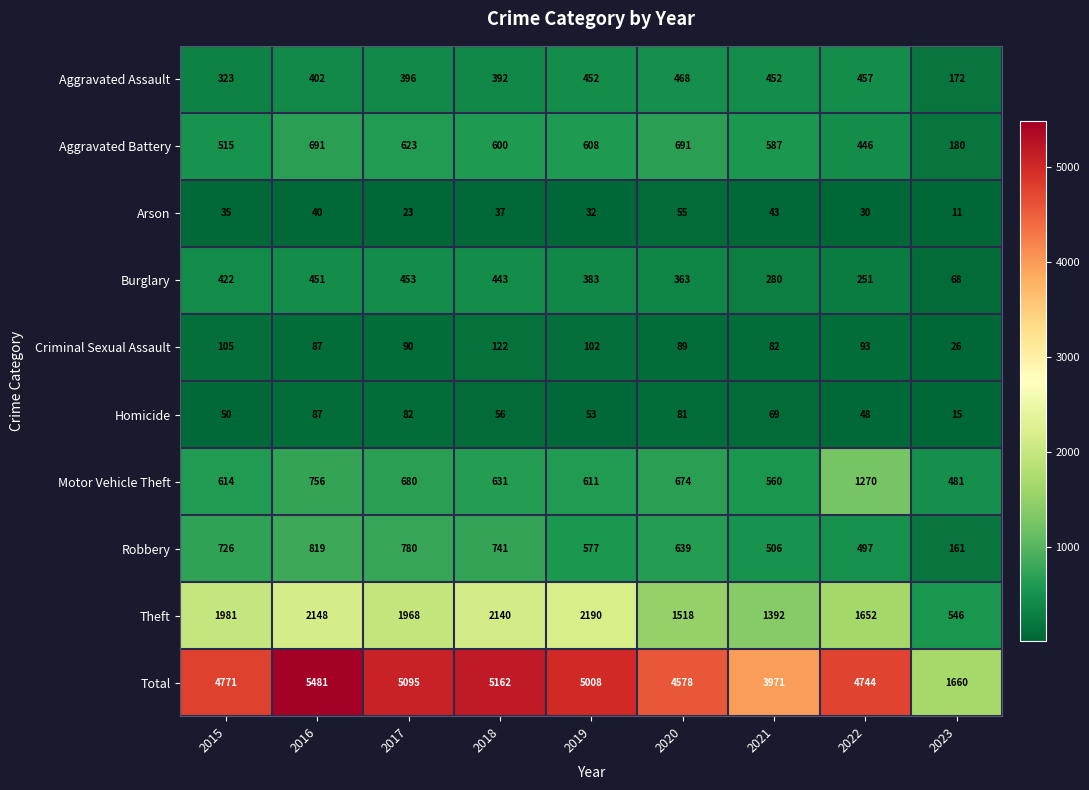

How many series are shown in this chart?

10